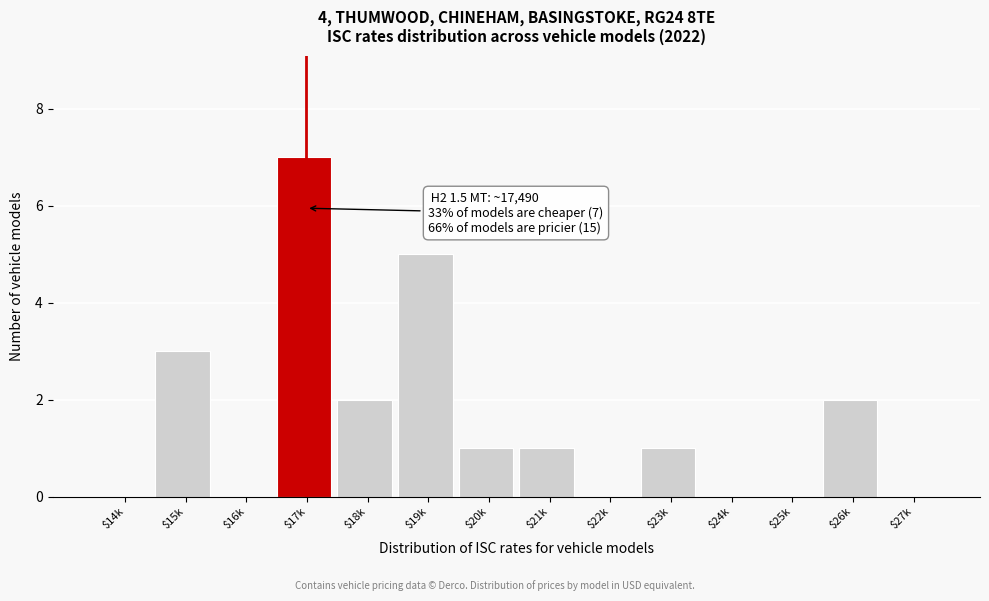

Which category has the highest value across all series?

$17k